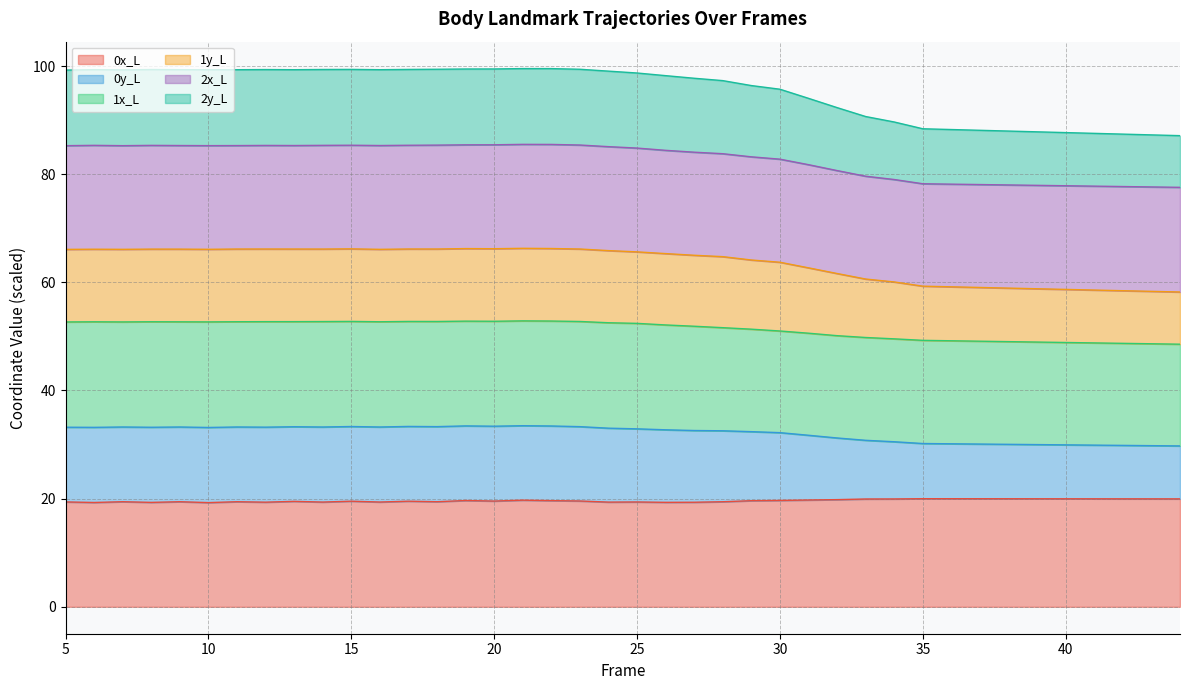

What is the lowest value of the 0x_L series?

19.3